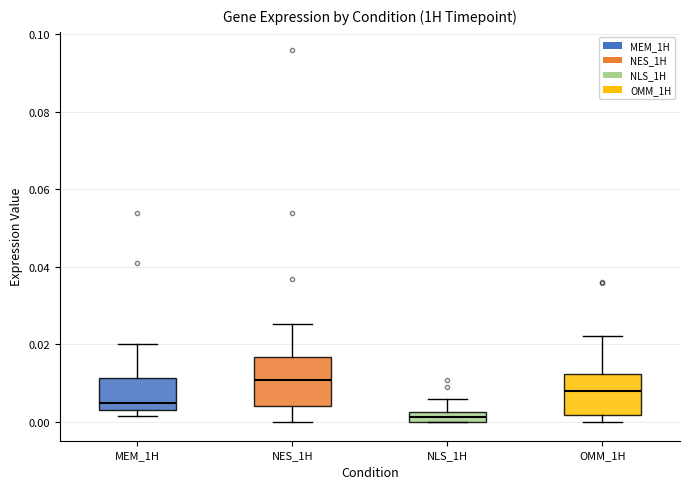

Which box is the tallest, from its lower edge to its upper edge?

NES_1H